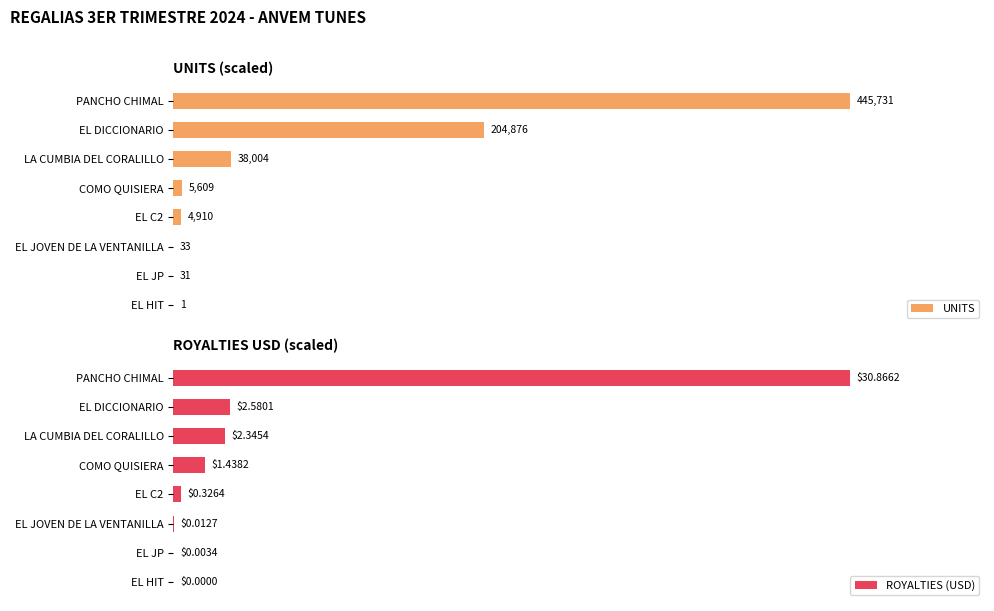

Reading left to right, list all the values displayed in this chart.

UNITS: 100.0	46.0	8.5	1.3	1.1	0.0	0.0	0.0
ROYALTIES (USD): 100.0	8.4	7.6	4.7	1.1	0.0	0.0	0.0